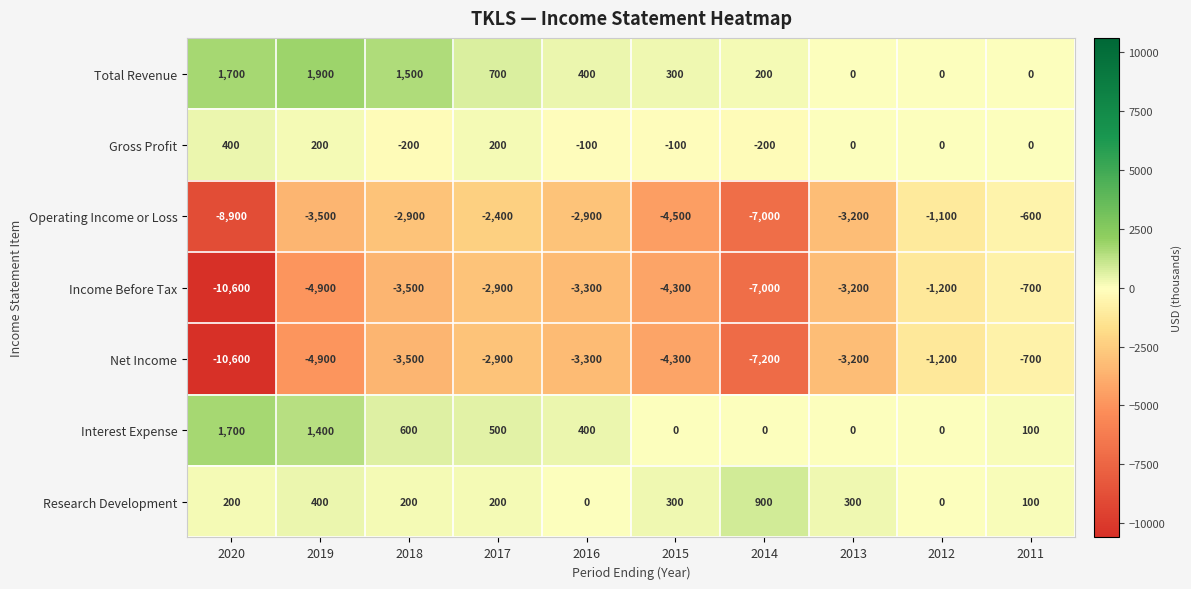

Count the number of categories in the chart.

10